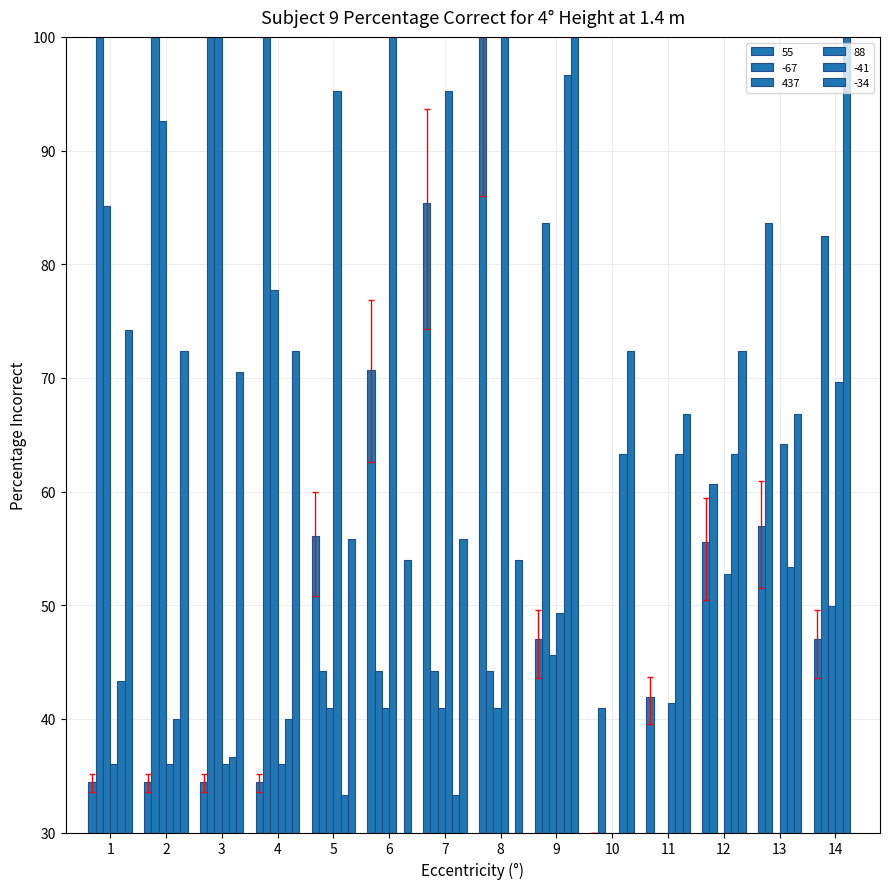

How many data points does each series have?

14